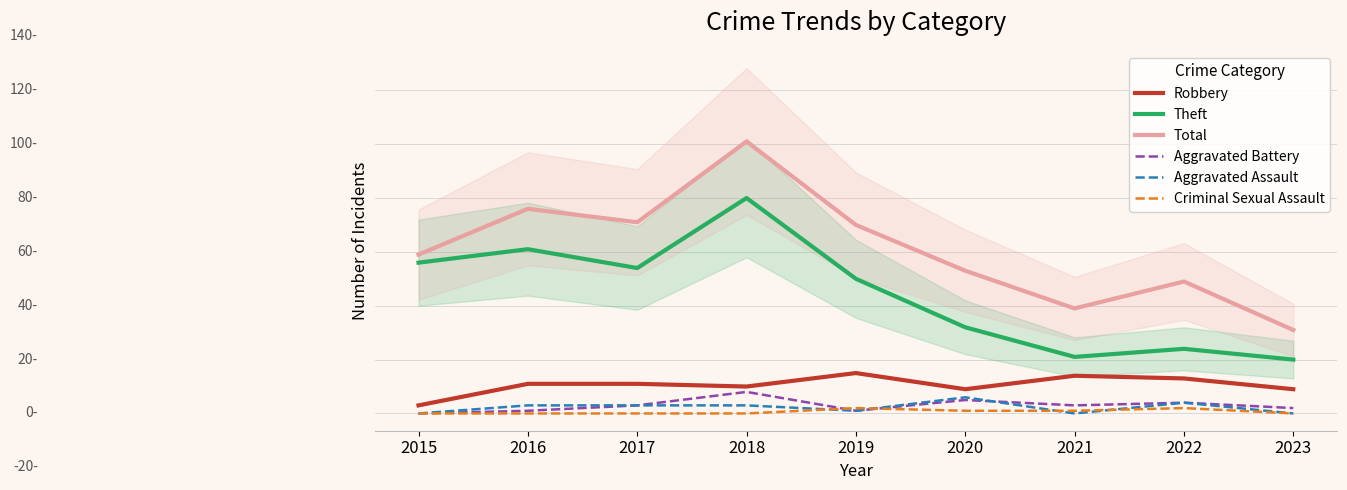

At which category is the sum across all series the highest?

2018